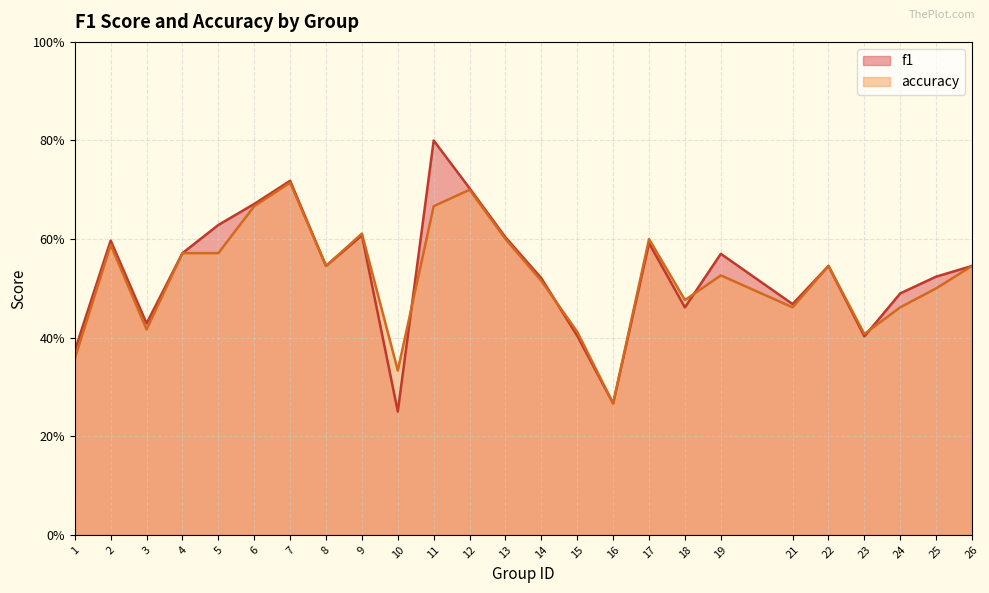

At which category does the chart reach its minimum across all series?

10